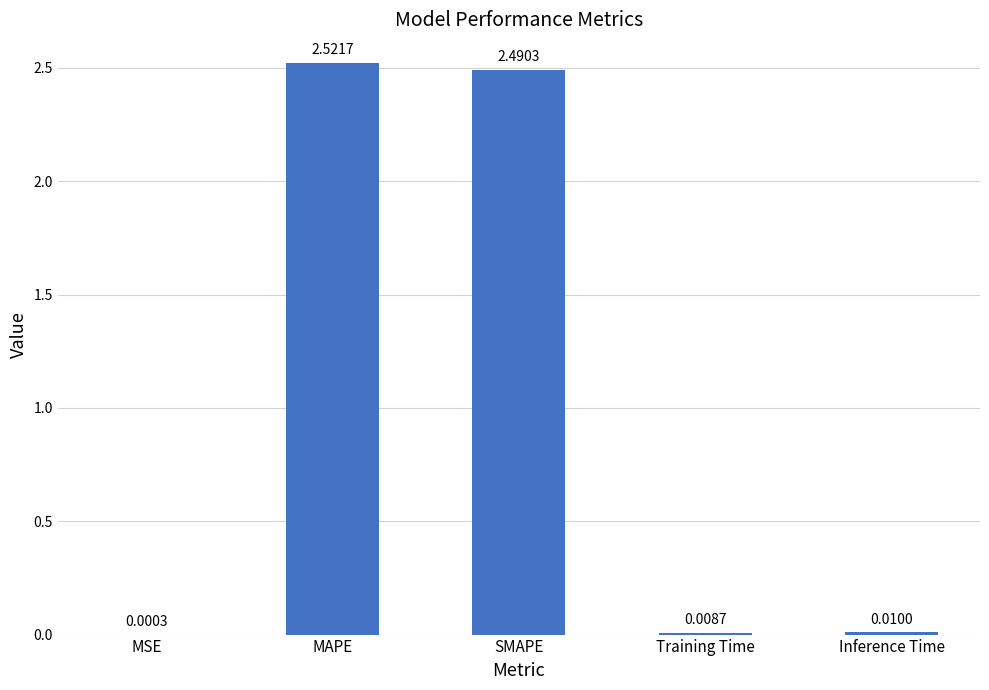

Where is the data nearest to the value 1?

Inference Time